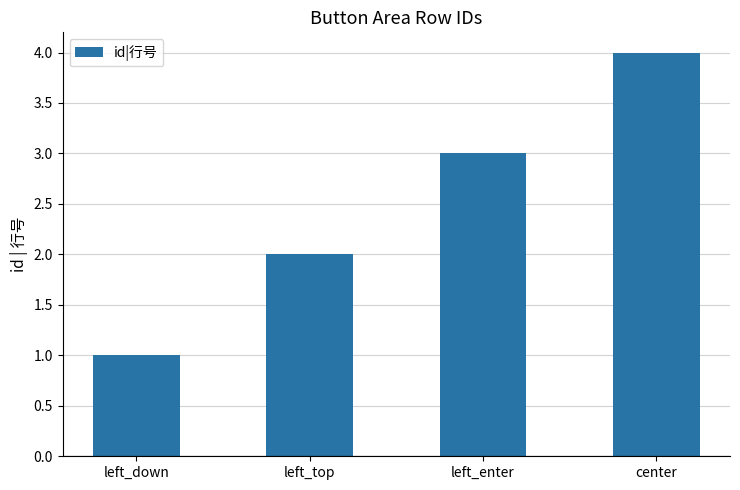

Which has a higher value, left_down or center?

center